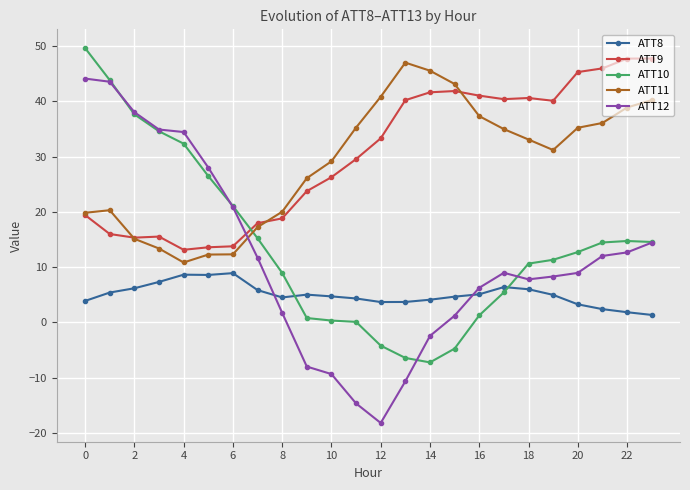

What is the value of the ATT9 point at the 7th from the left?

13.8